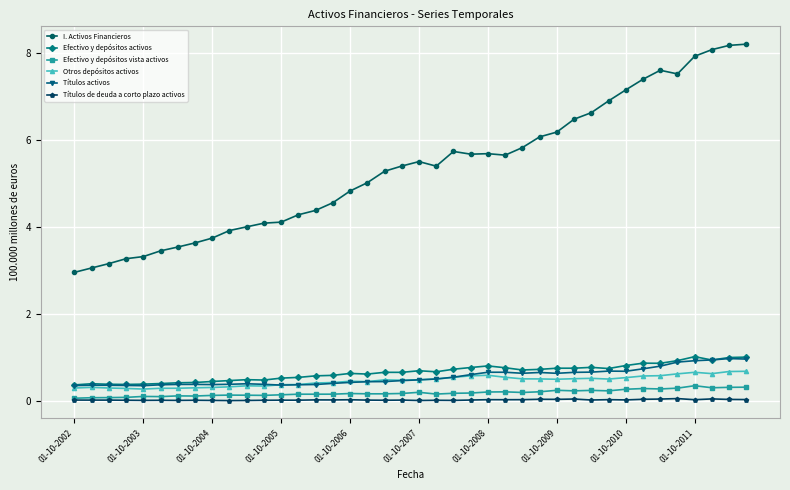

What is the greatest value displayed?

8.2